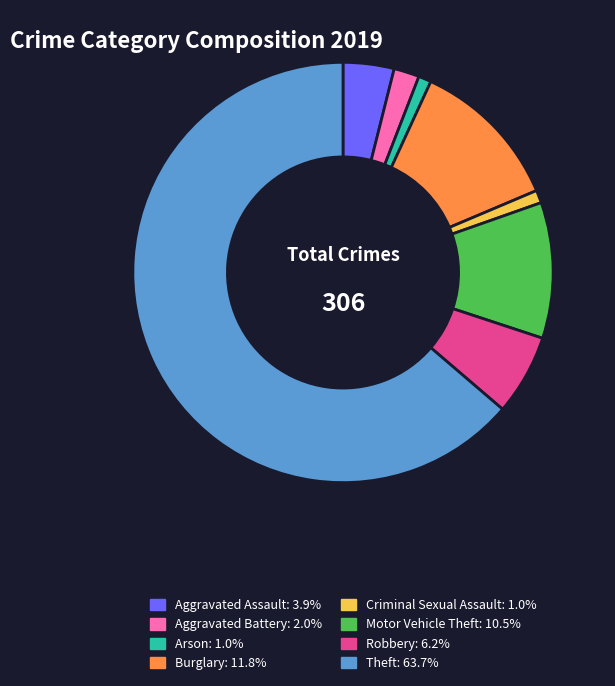

Does any single category account for the majority?

Yes